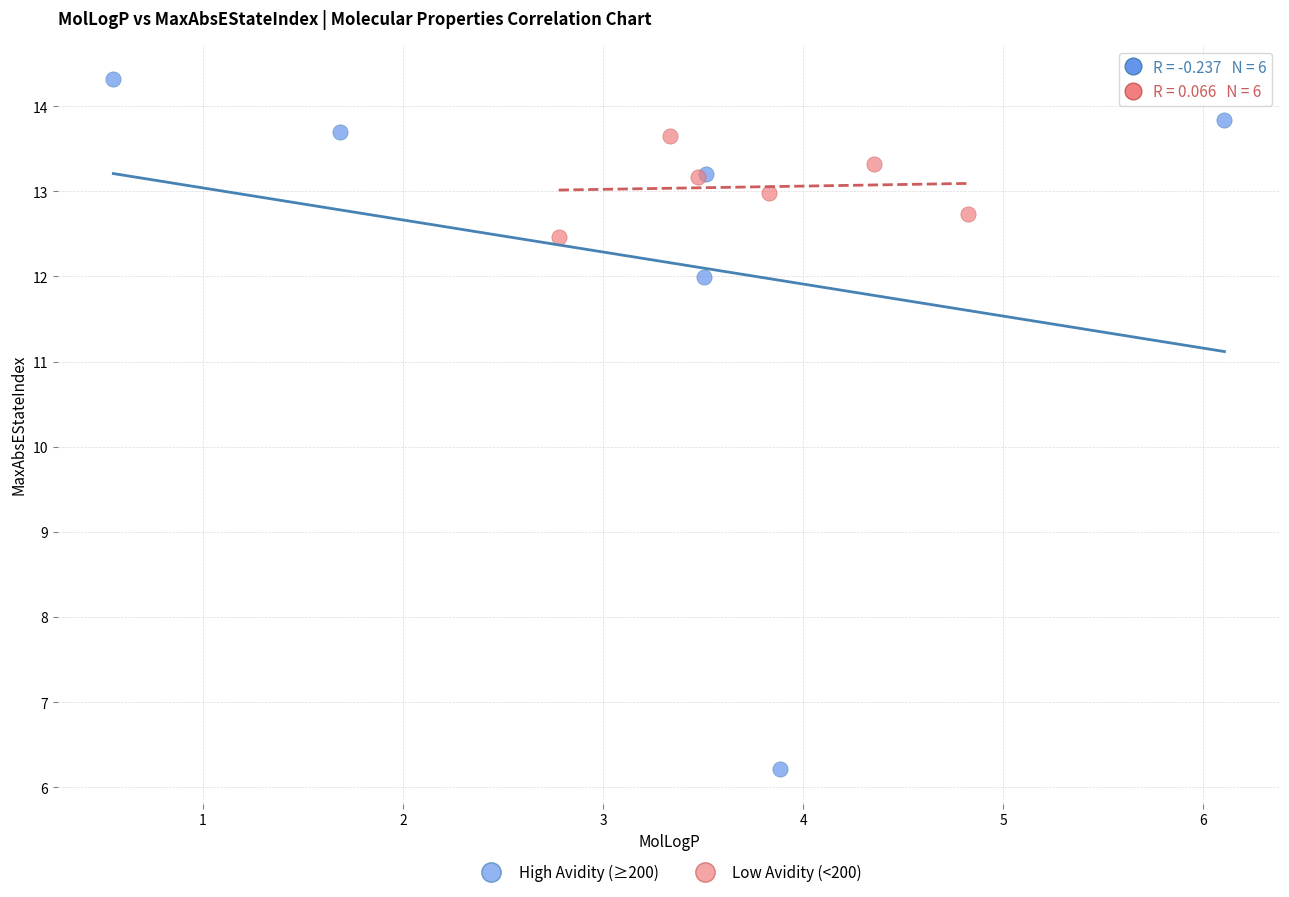

Which series reaches the maximum Y coordinate?

High Avidity (≥200)